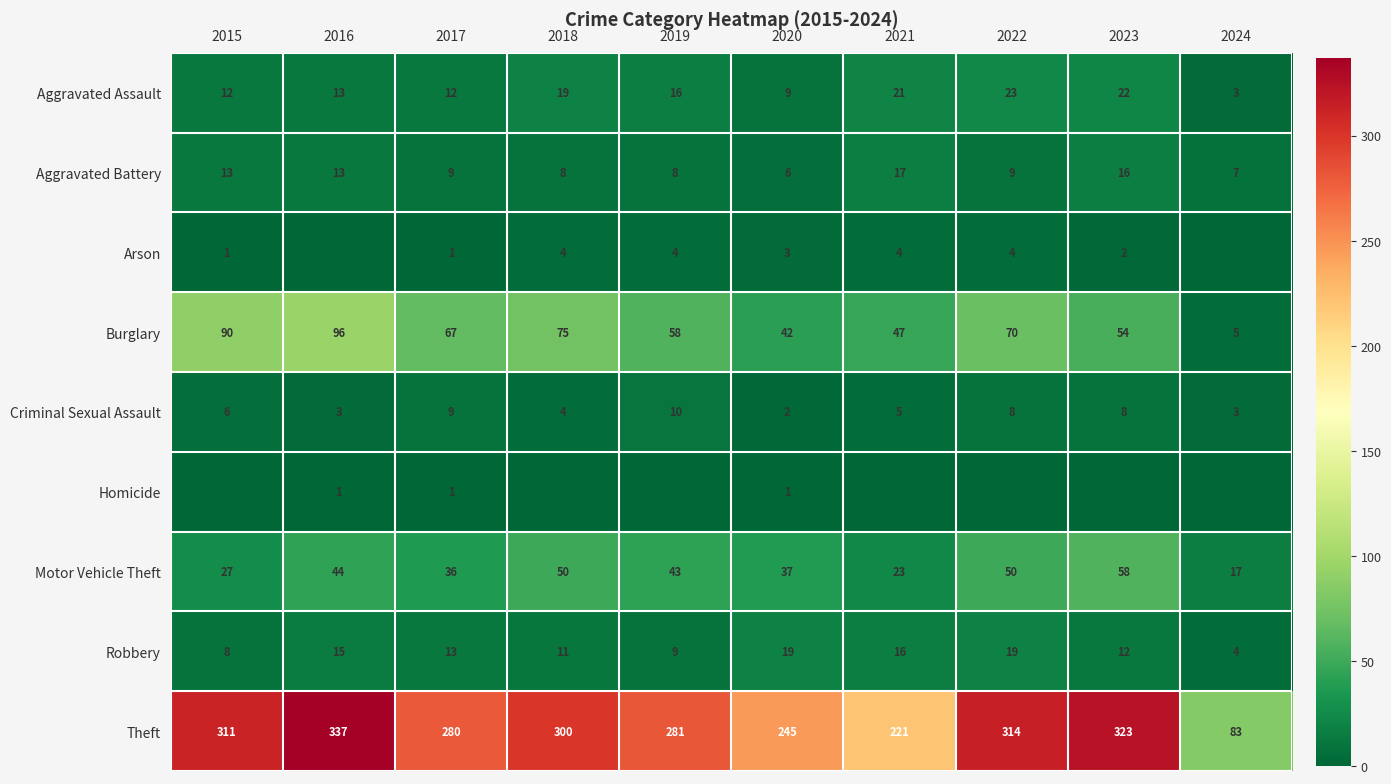

Read the Motor Vehicle Theft value at 2021, to the nearest 10.

20